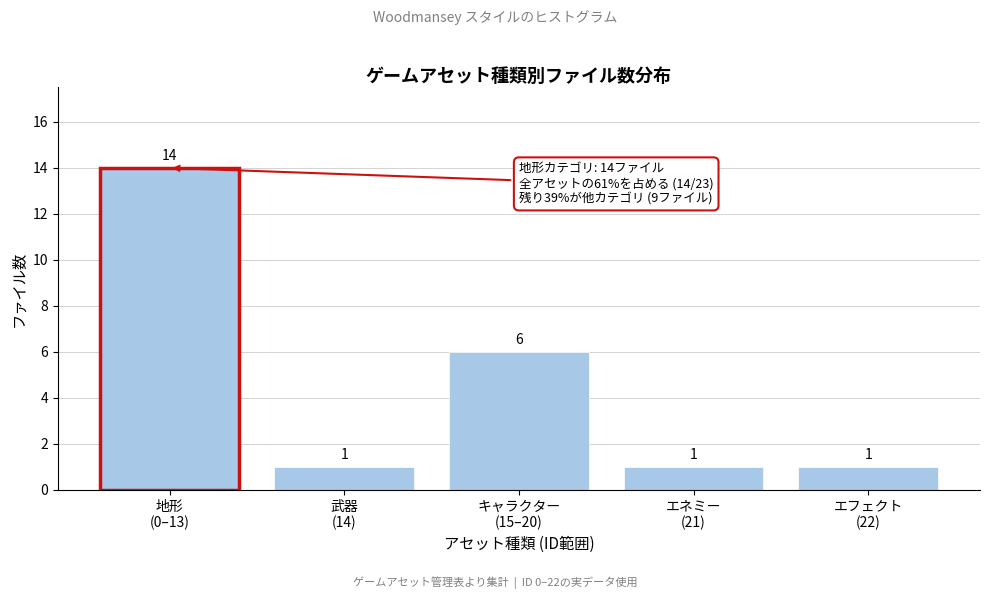

Reading right to left, transcribe all the data shown in this chart.

1	1	6	1	14